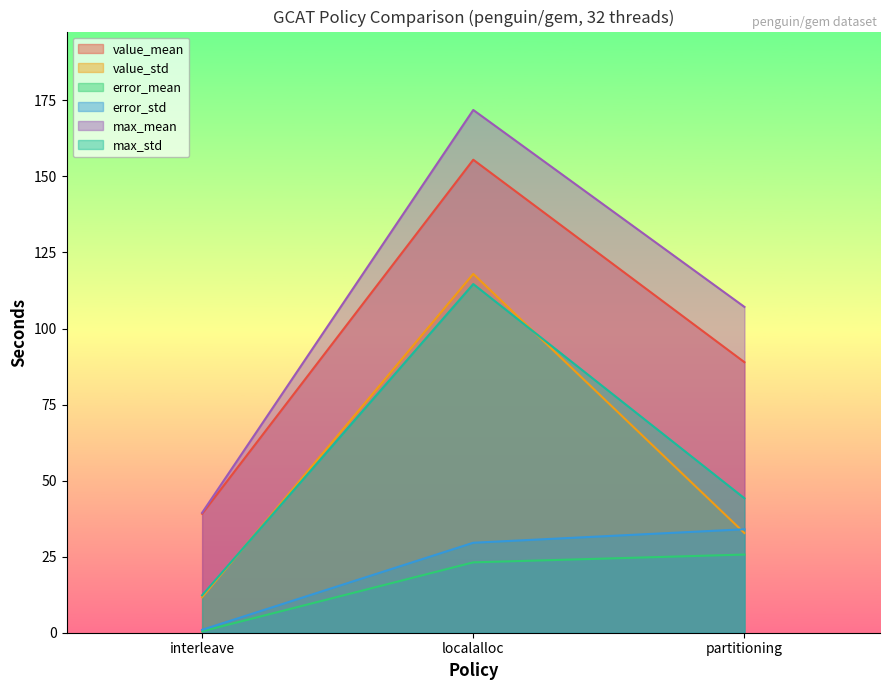

Which series has the largest total across all categories?

max_mean